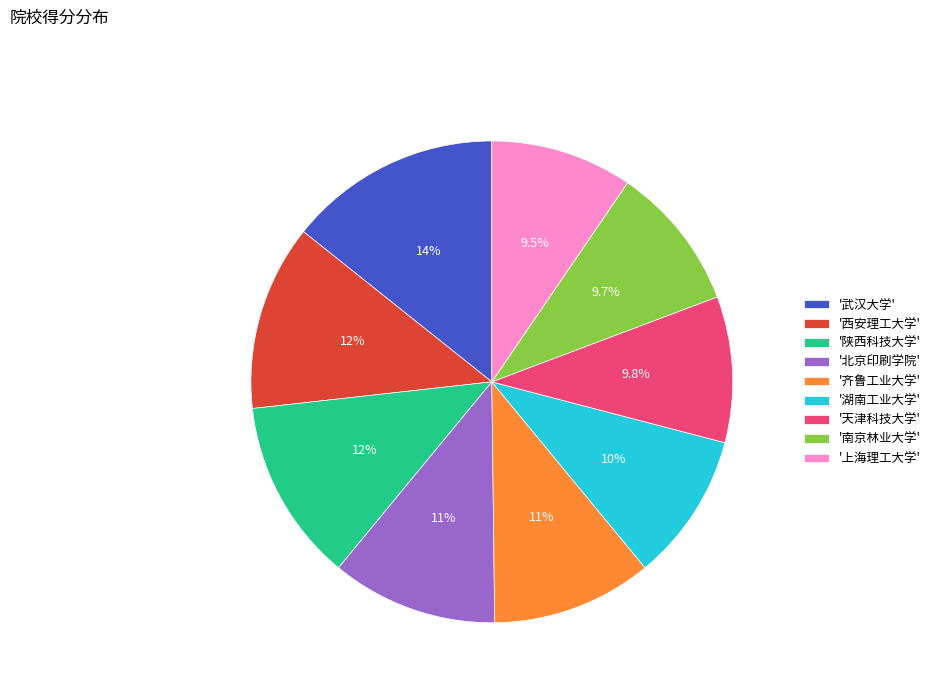

What portion of the pie excludes '齐鲁工业大学'?

89.2%